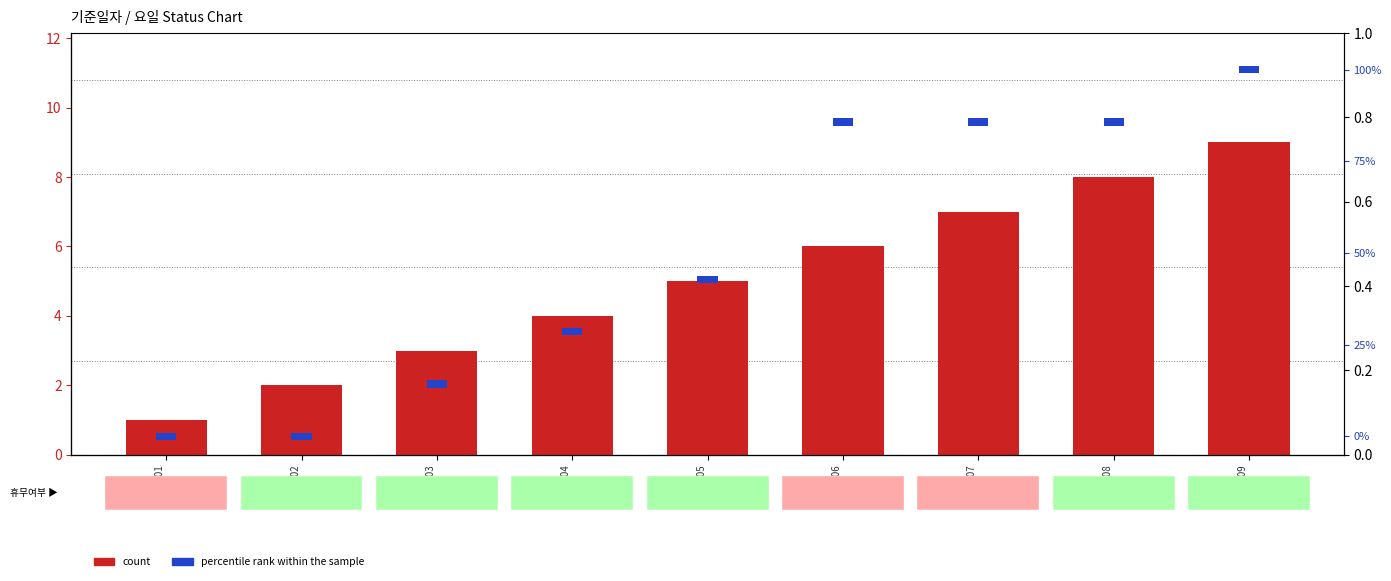

Between 20240109
(화) and 20240105
(금), which is larger?

20240109
(화)